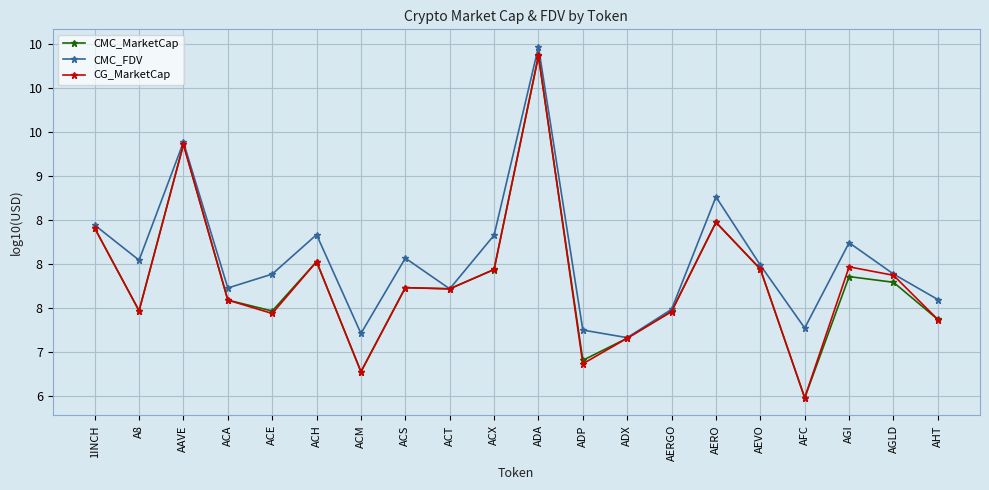

What are all the series names shown in the legend?

CMC_MarketCap, CMC_FDV, CG_MarketCap